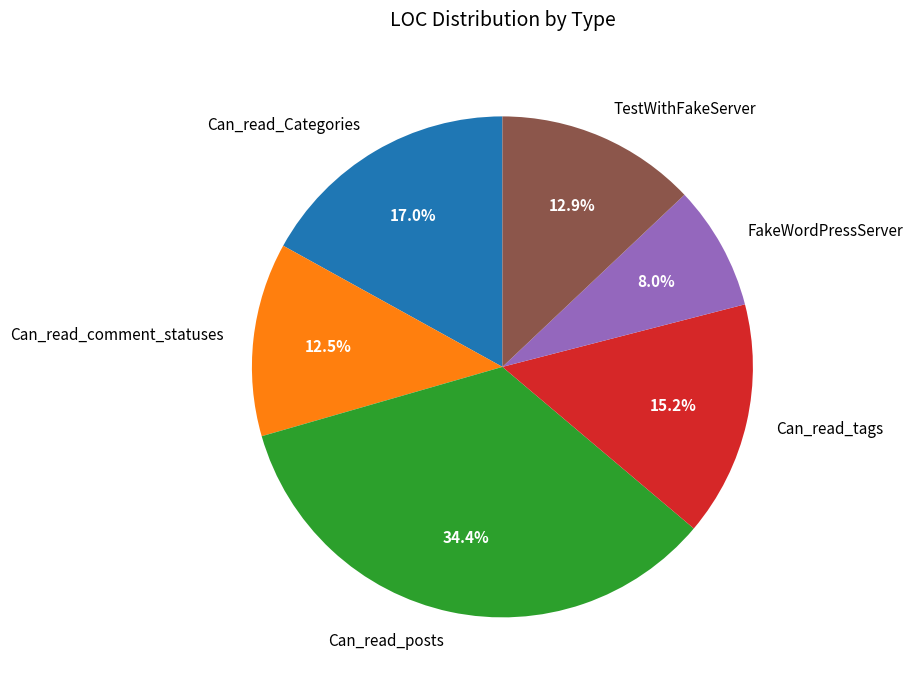

Does FakeWordPressServer represent more than half of the total?

No